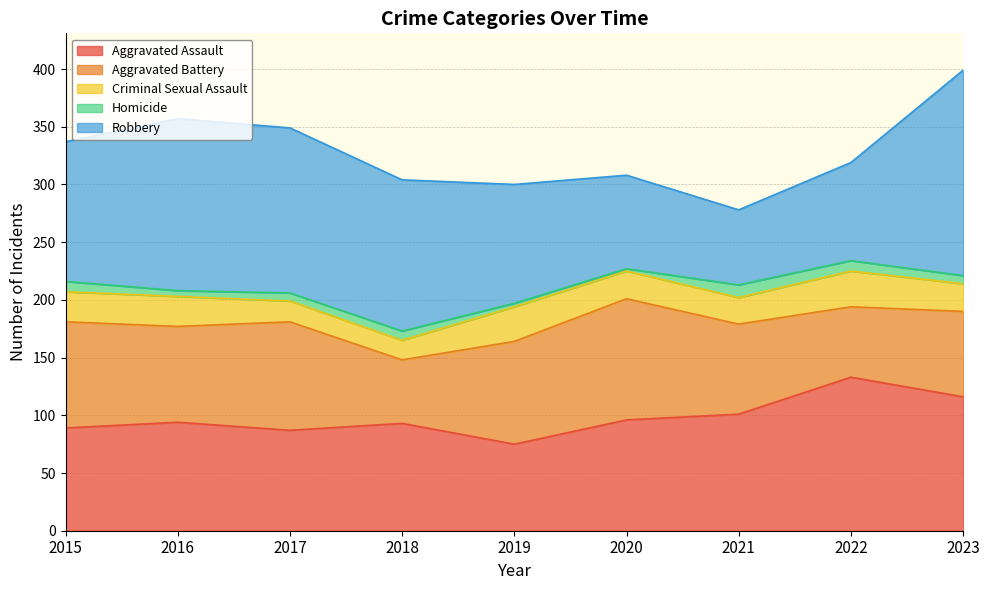

What is the value of the Aggravated Battery point at the 3rd from the left?

94